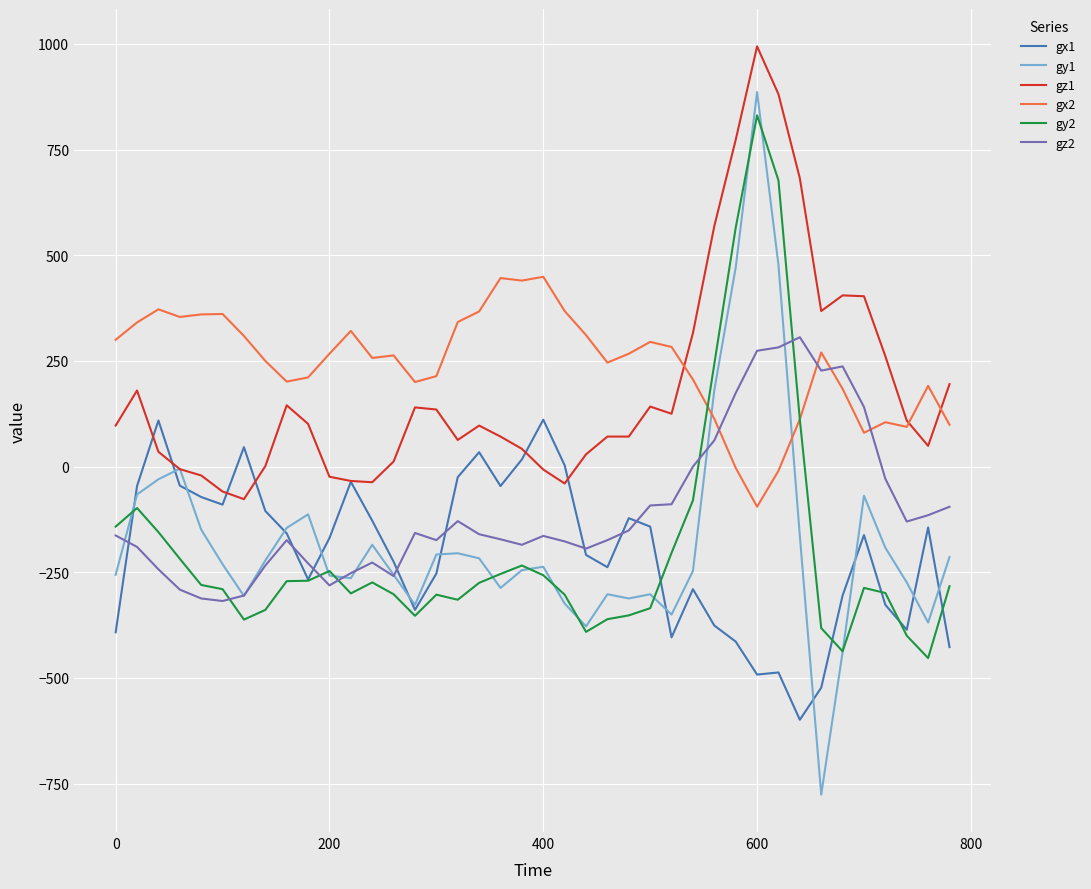

Which series ends up on top after the final intersection of gy1 and gx2?

gx2